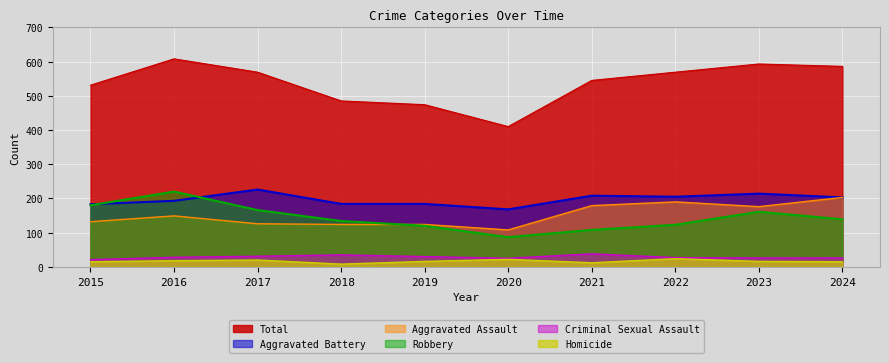

What is the difference between the maximum and minimum values in the Total series?

198